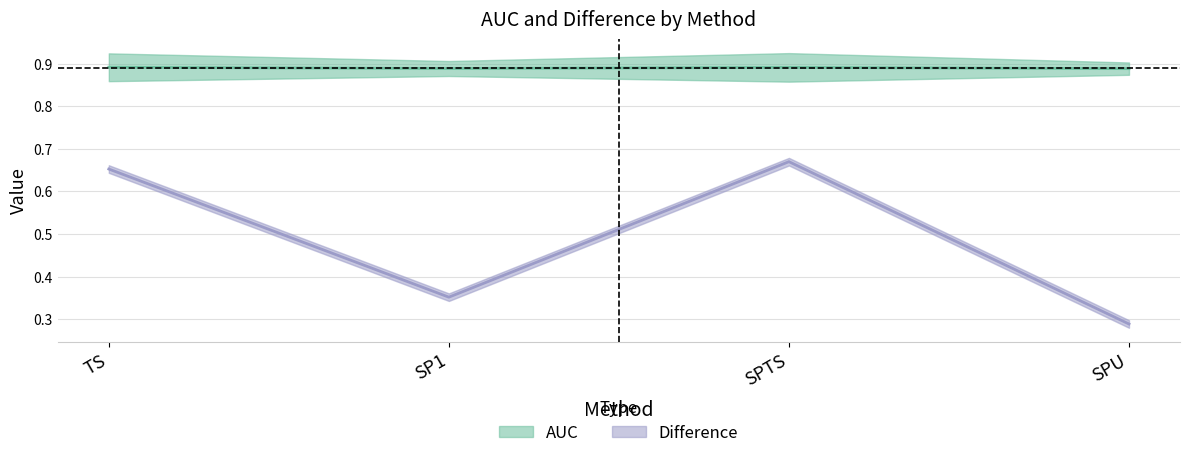

Which series has the largest total across all categories?

AUC